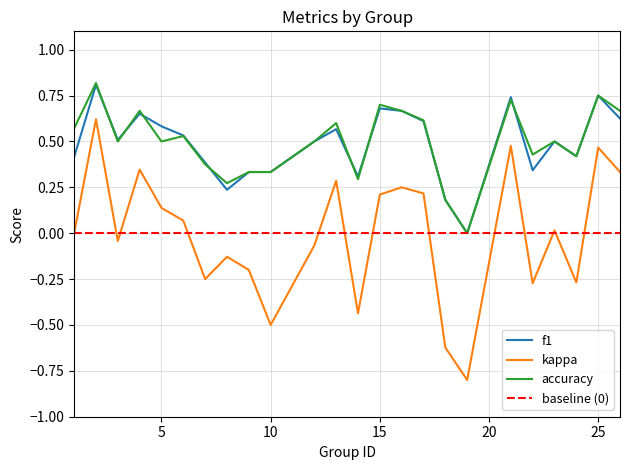

How many values in kappa are below zero?

11